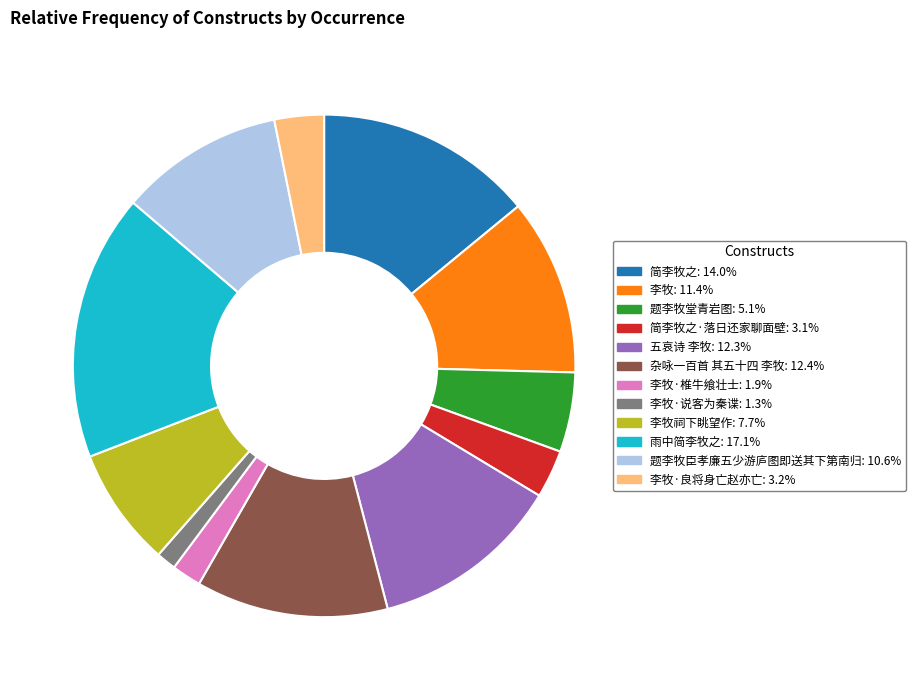

Is there any slice that represents more than half of the pie?

No